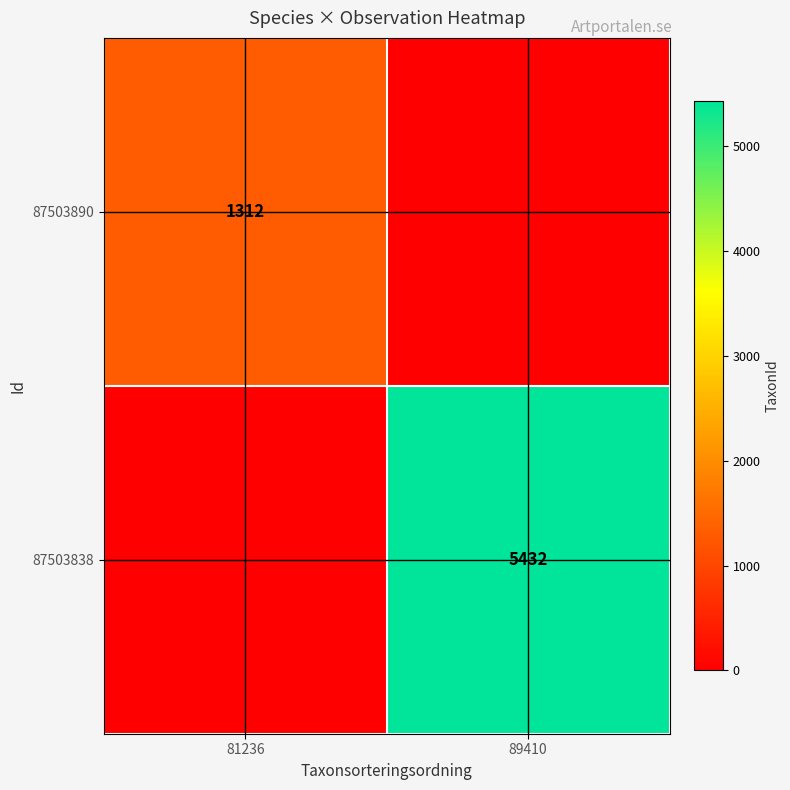

At how many categories does at least one series exceed 249?

2